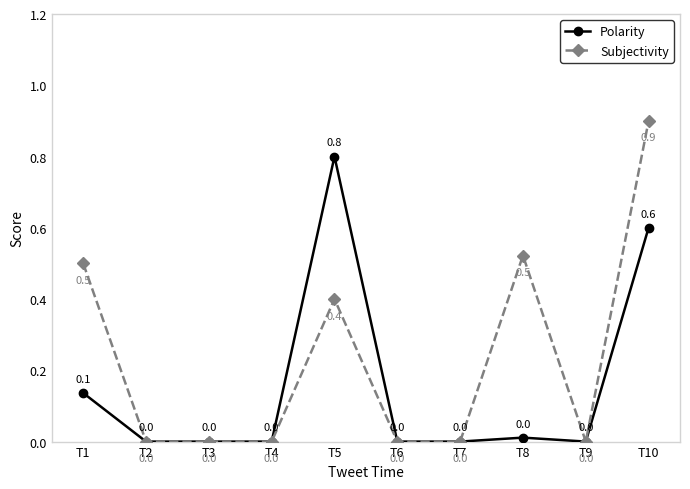

What is the highest value of the Polarity series?

0.8